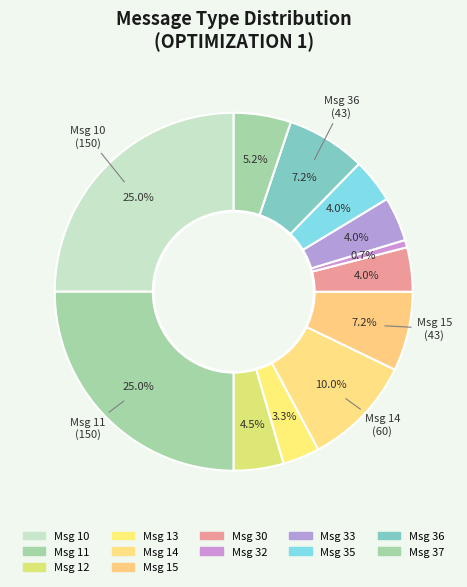

Which slice is the largest?

10